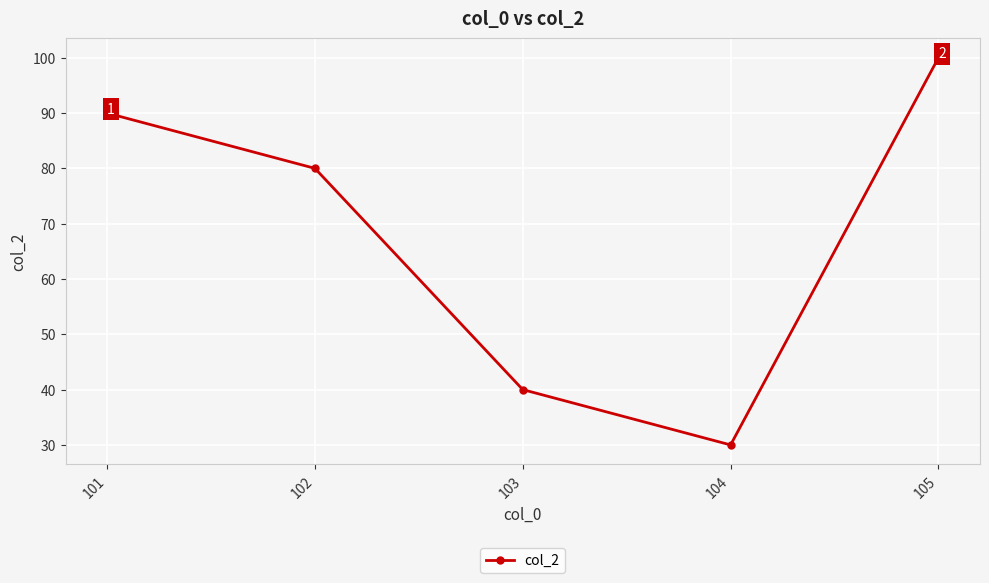

Reading left to right, extract all data points from this chart.

101=90	102=80	103=40	104=30	105=100